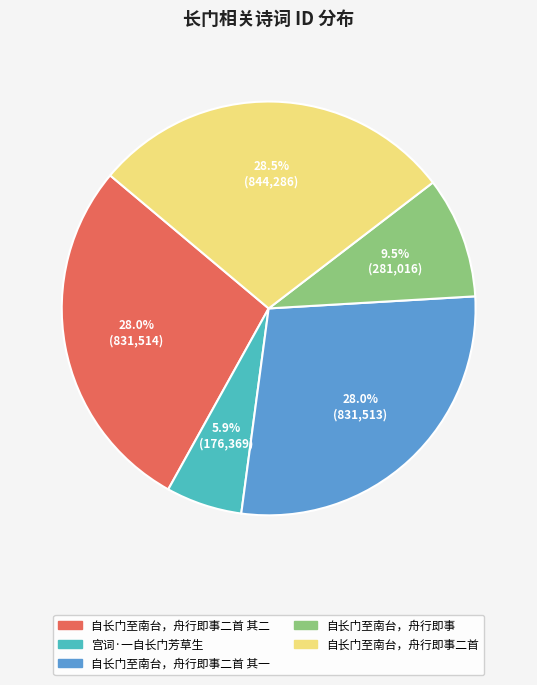

Does any single category account for the majority?

No